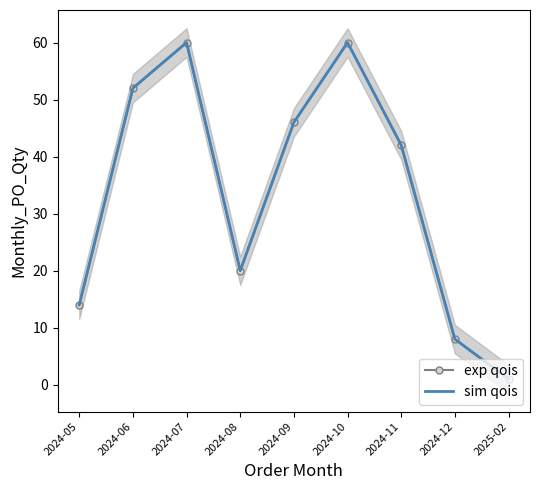

True or false: sim qois and exp qois cross at least once.

False